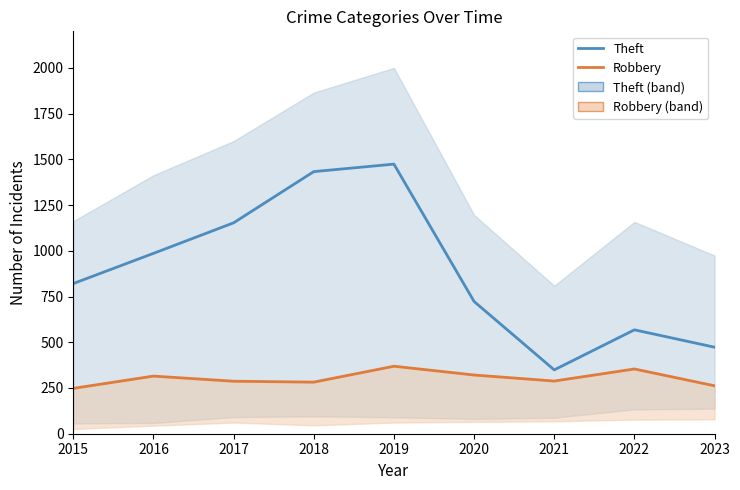

Reading left to right, what are all the values shown in this chart?

Theft: 2015=821	2016=986	2017=1153	2018=1433	2019=1474	2020=723	2021=349	2022=568	2023=473
Robbery: 2015=248	2016=315	2017=287	2018=282	2019=369	2020=321	2021=288	2022=354	2023=262